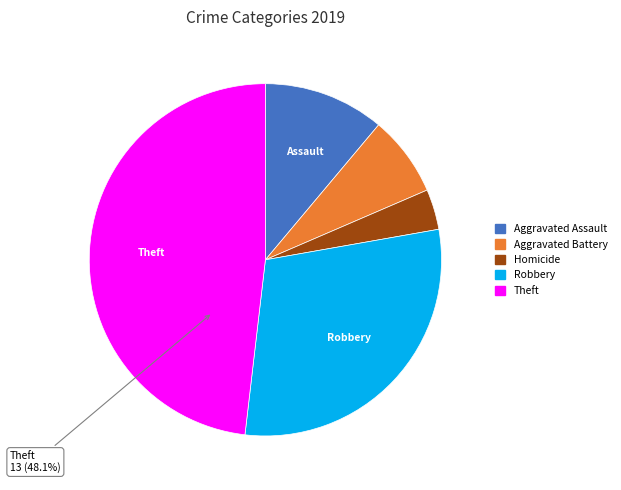

Does any single category account for the majority?

No